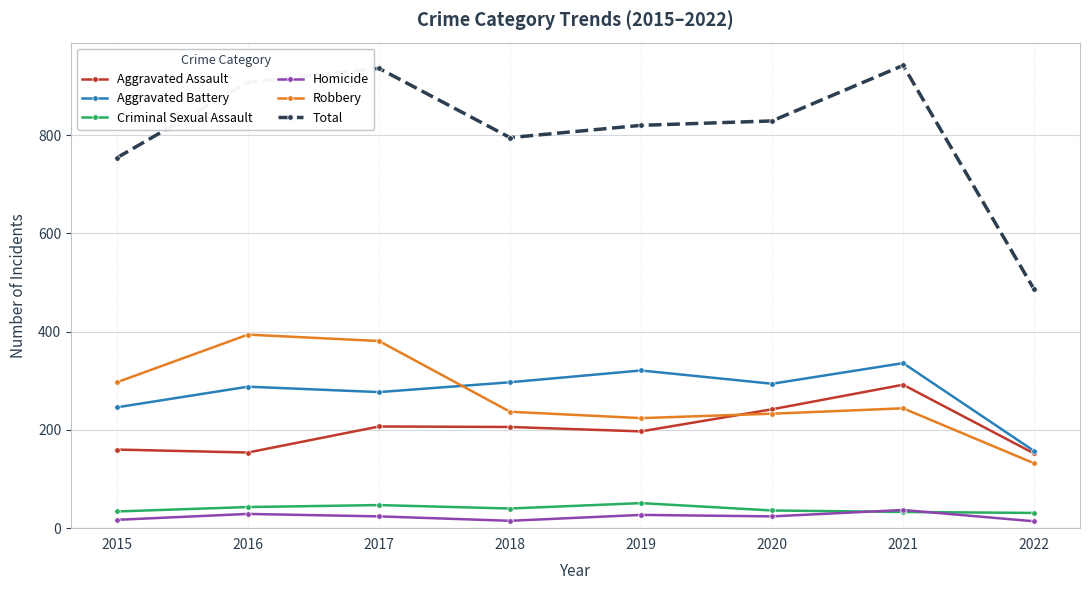

Where does the Aggravated Battery series first go above 294?

2018